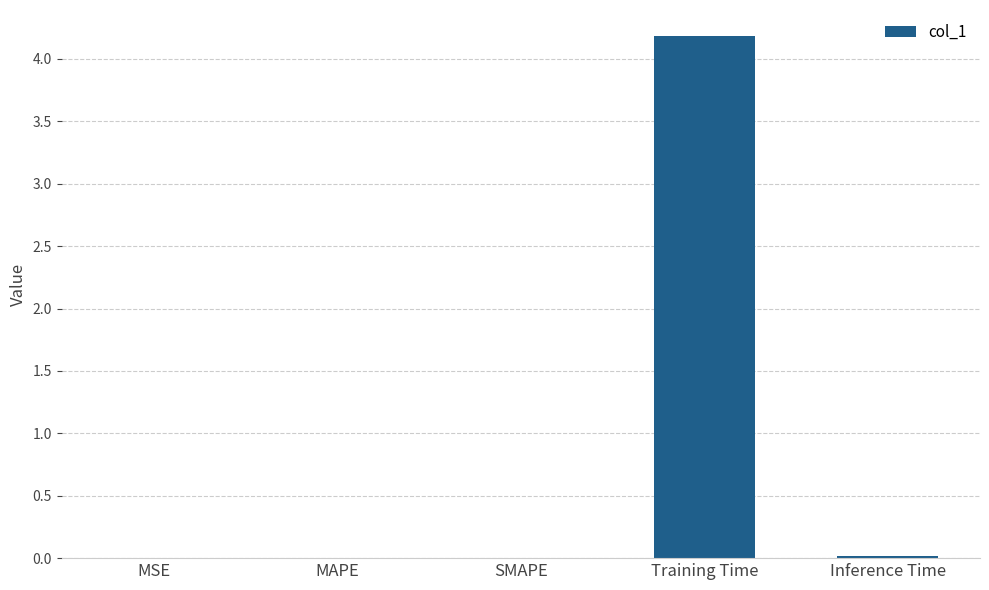

True or false: the data shows 0.0 at SMAPE.

True